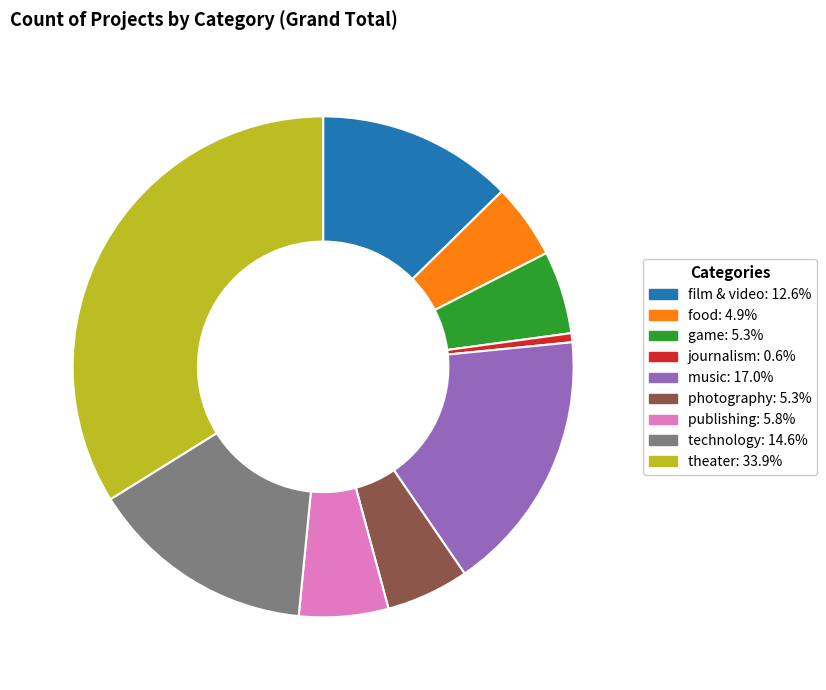

Does food represent more than half of the total?

No